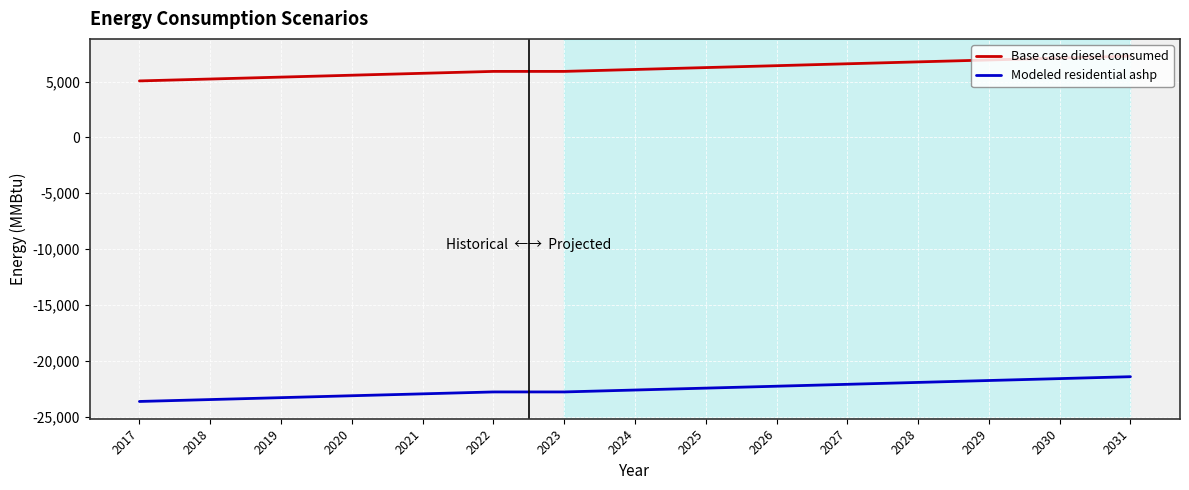

Which series has the largest total across all categories?

Base case diesel consumed